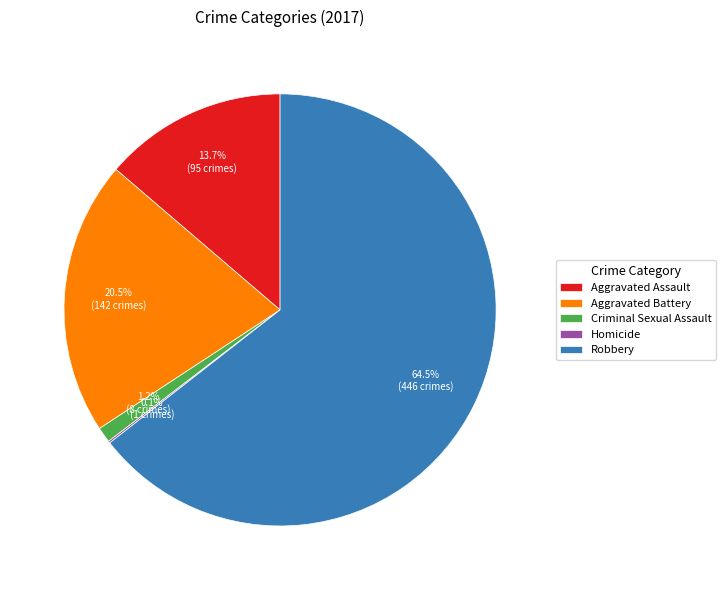

The Criminal Sexual Assault slice represents 1% of the pie. True or false?

True